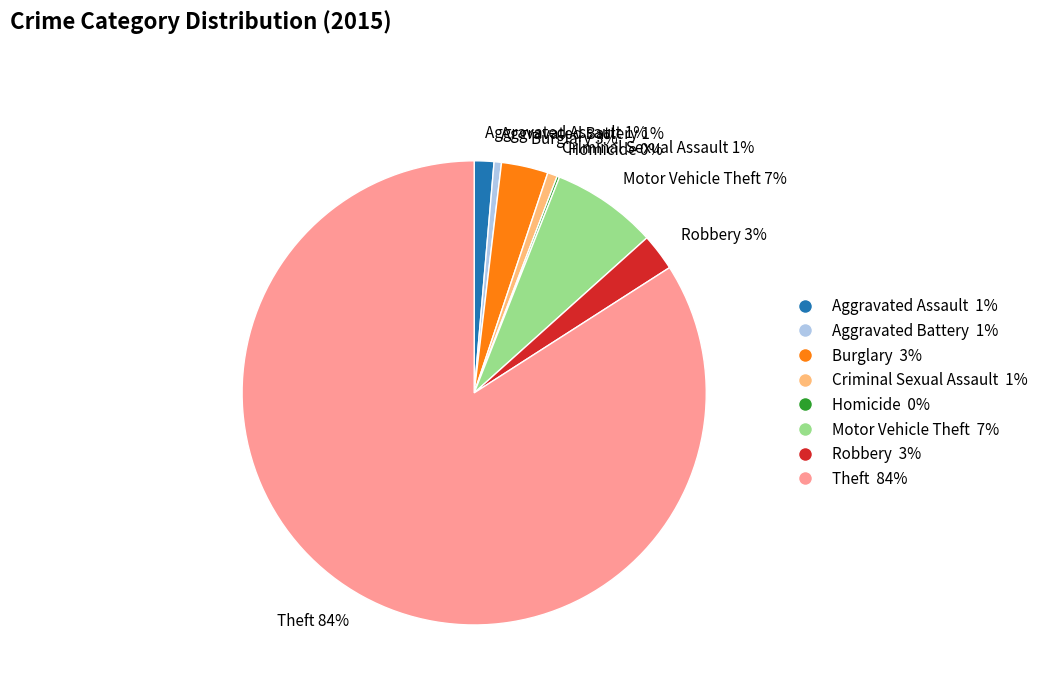

Between Robbery and Aggravated Battery, which is larger?

Robbery